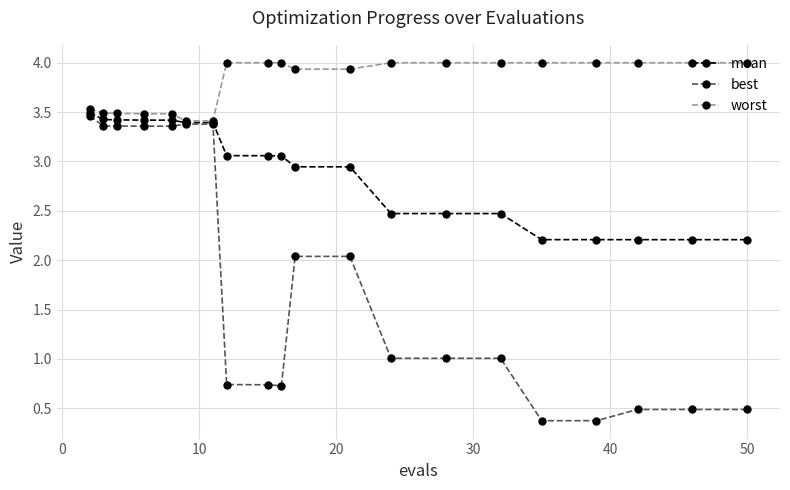

What is the maximum value shown in the chart?

4.0